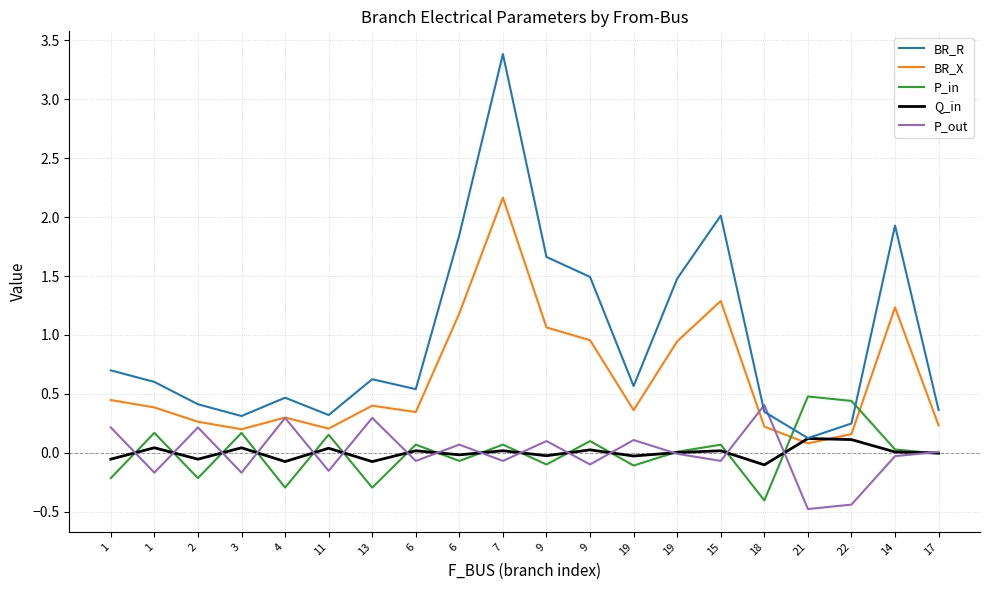

Which has a higher value, 6 or 15?

15